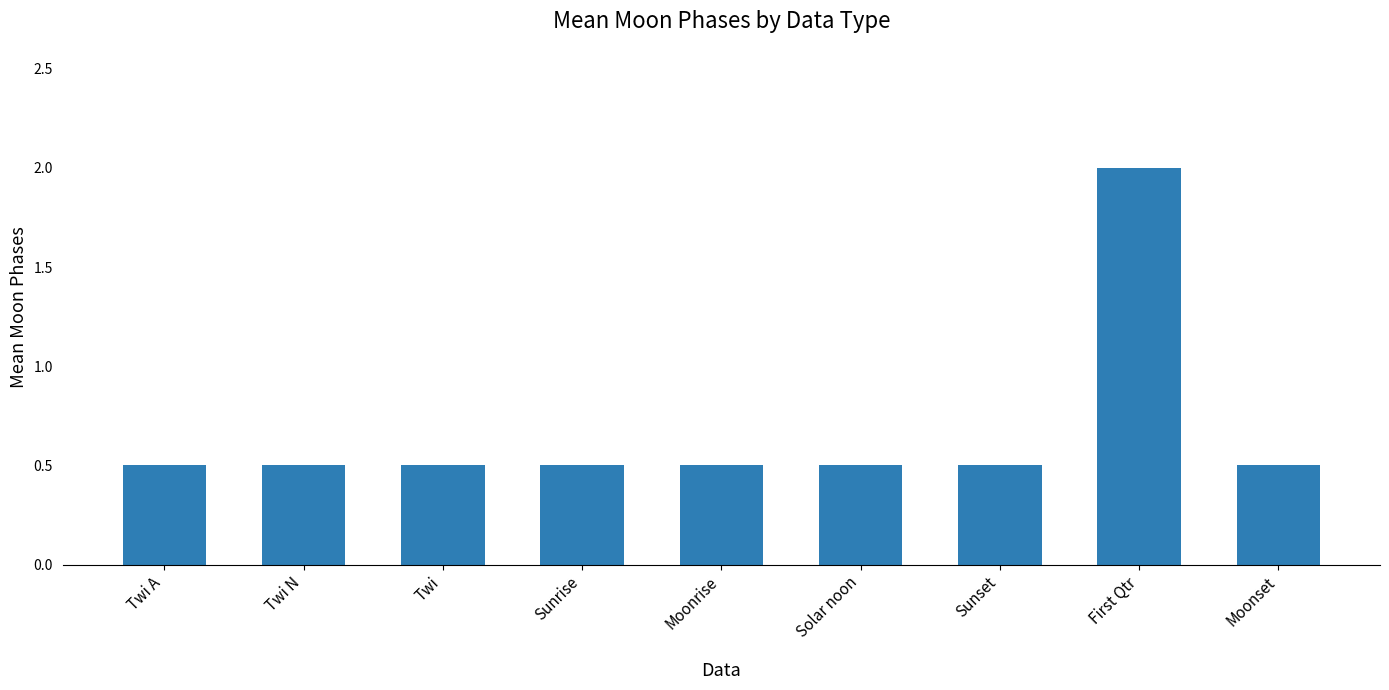

What is the minimum value shown in the chart?

0.5